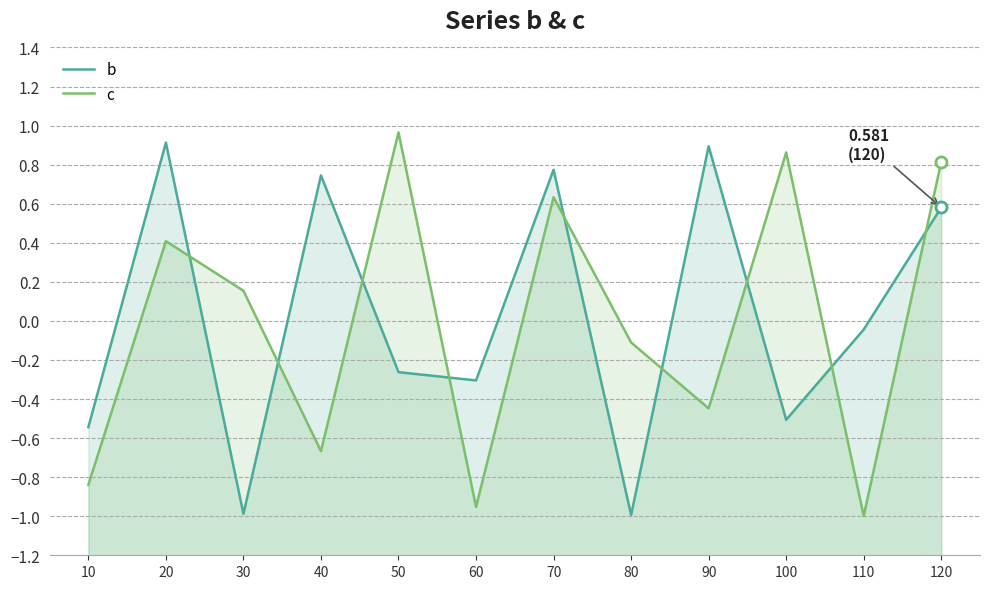

How many data points does each series have?

12